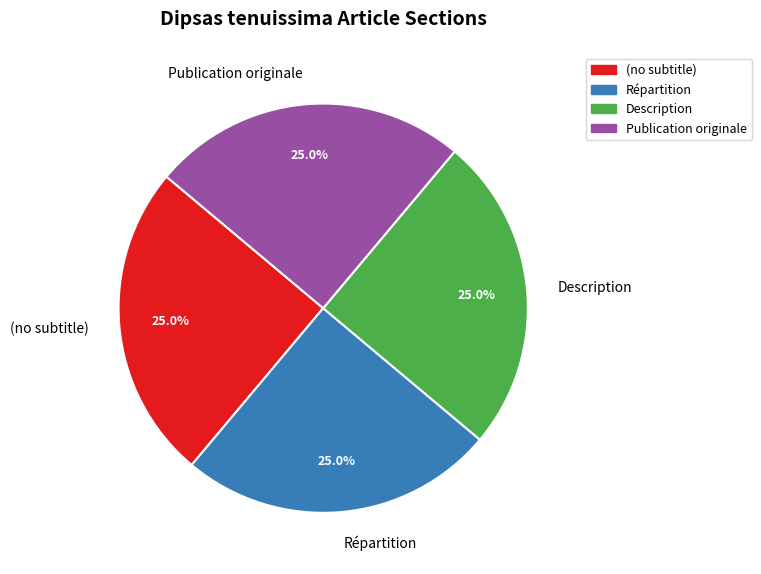

To the nearest percent, what is the combined percentage of Description and Répartition?

50%